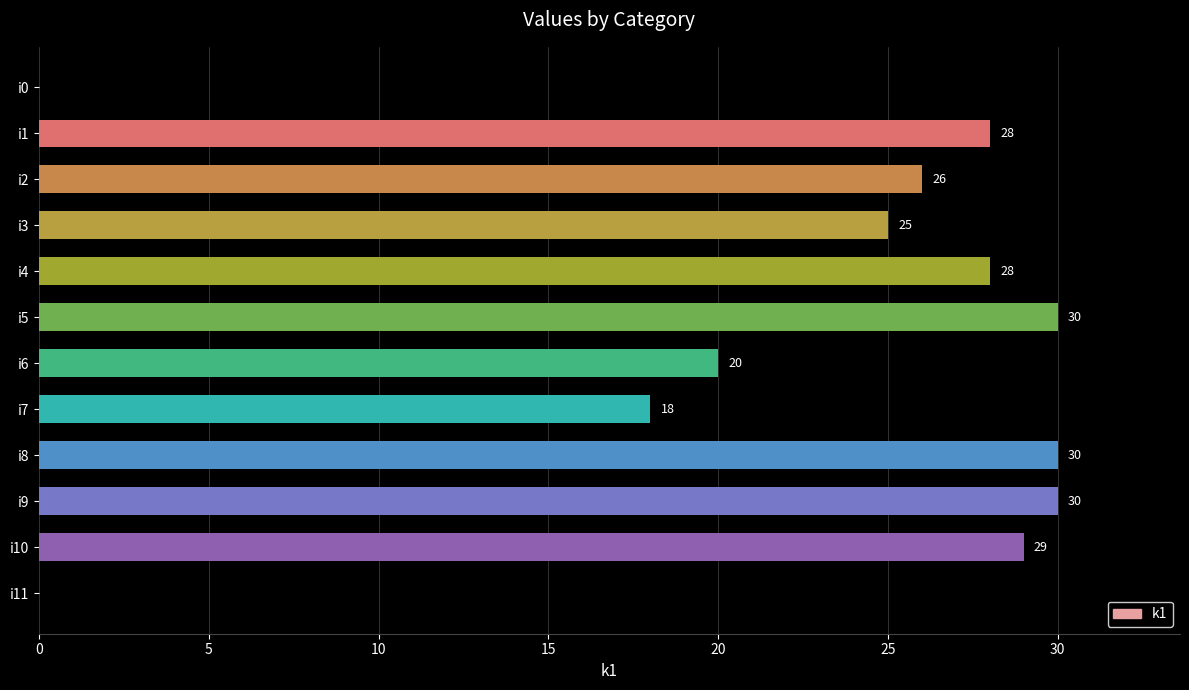

Reading bottom to top, transcribe all the data shown in this chart.

i11=0	i10=29	i9=30	i8=30	i7=18	i6=20	i5=30	i4=28	i3=25	i2=26	i1=28	i0=0